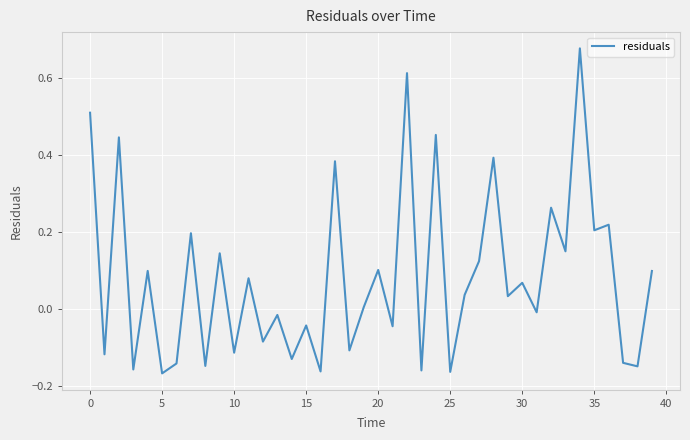

Does the chart have visible grid lines?

Yes